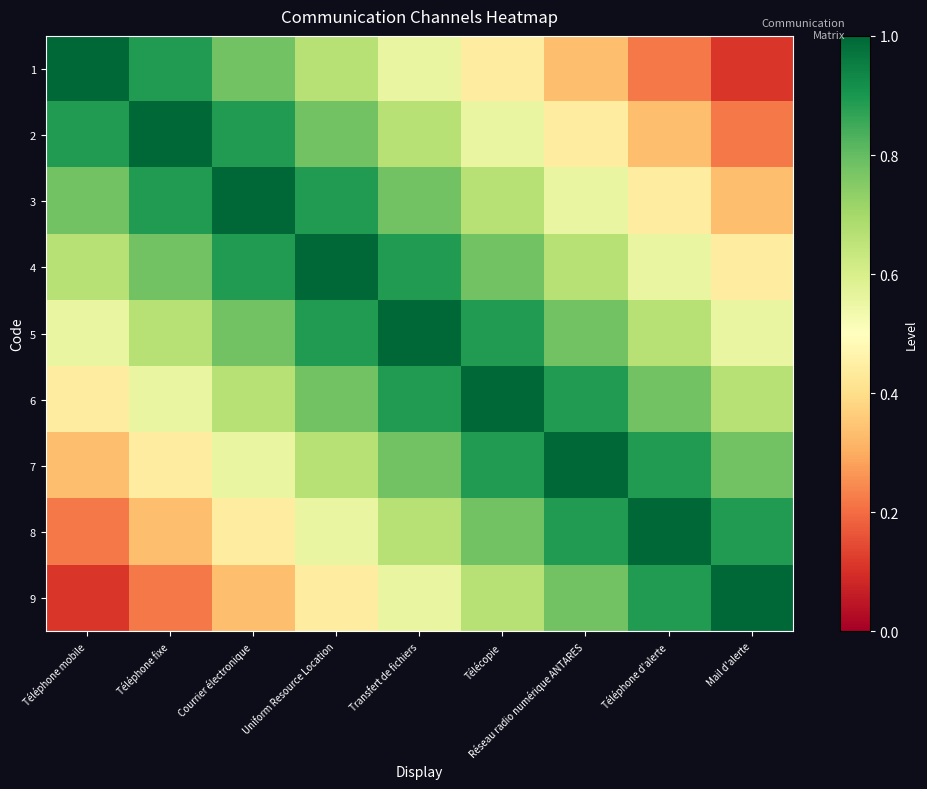

What is the maximum value shown in the chart?

1.0